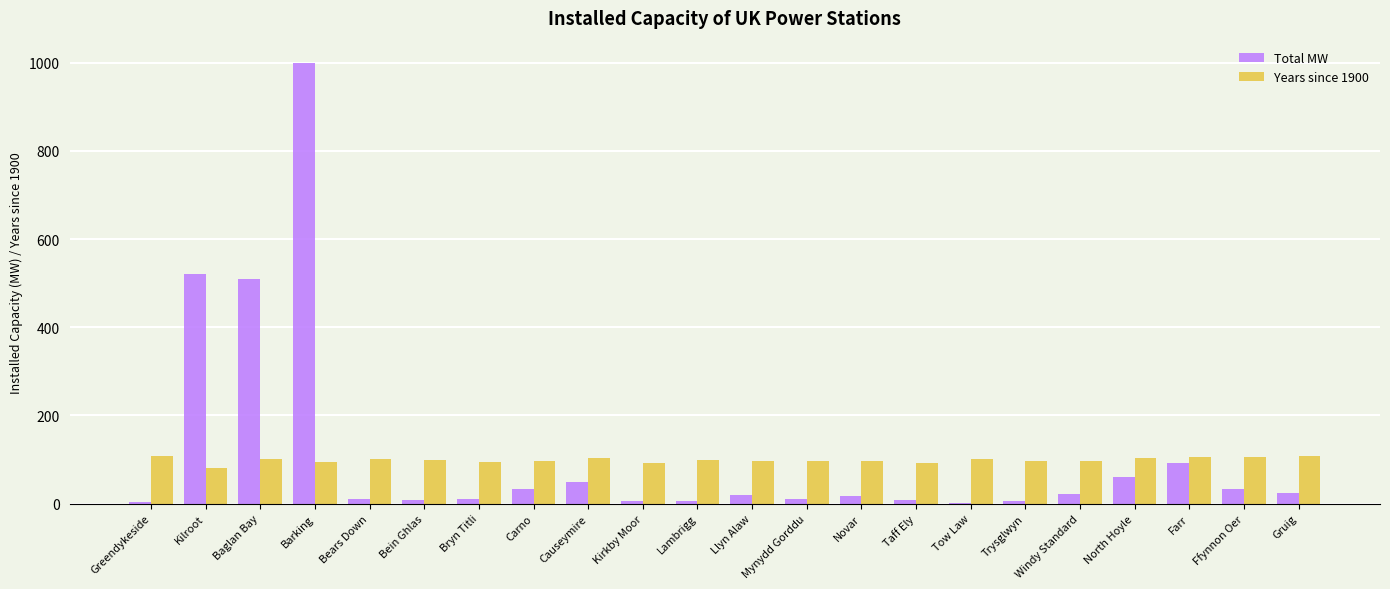

True or false: Years since 1900 has a value of 103 at North Hoyle.

True